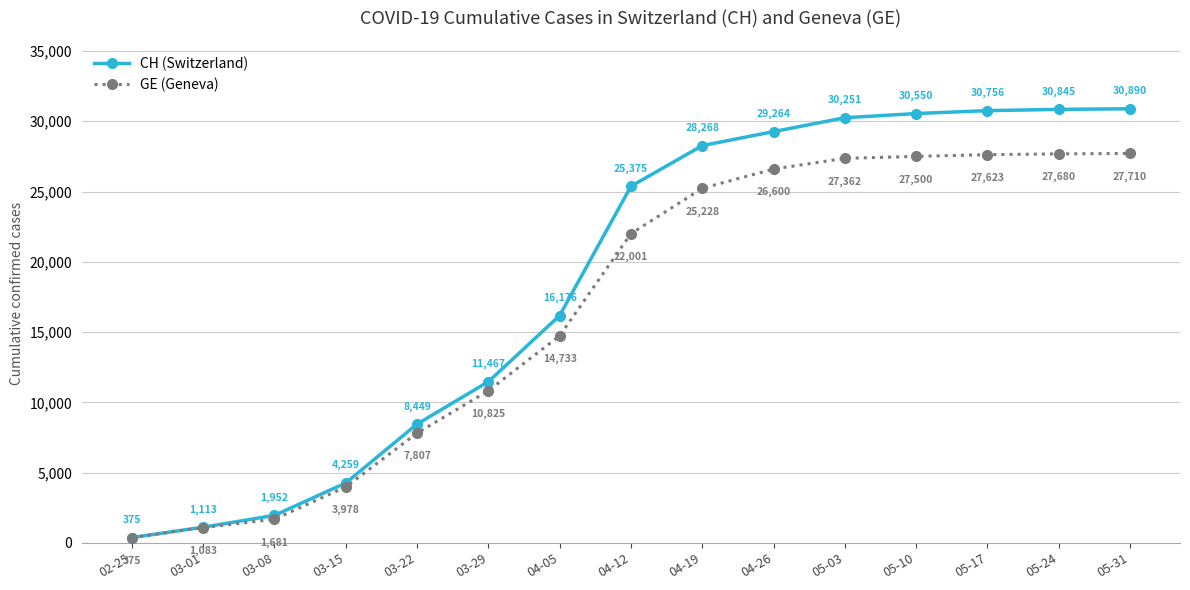

What is the sum of all CH (Switzerland) values?

279990